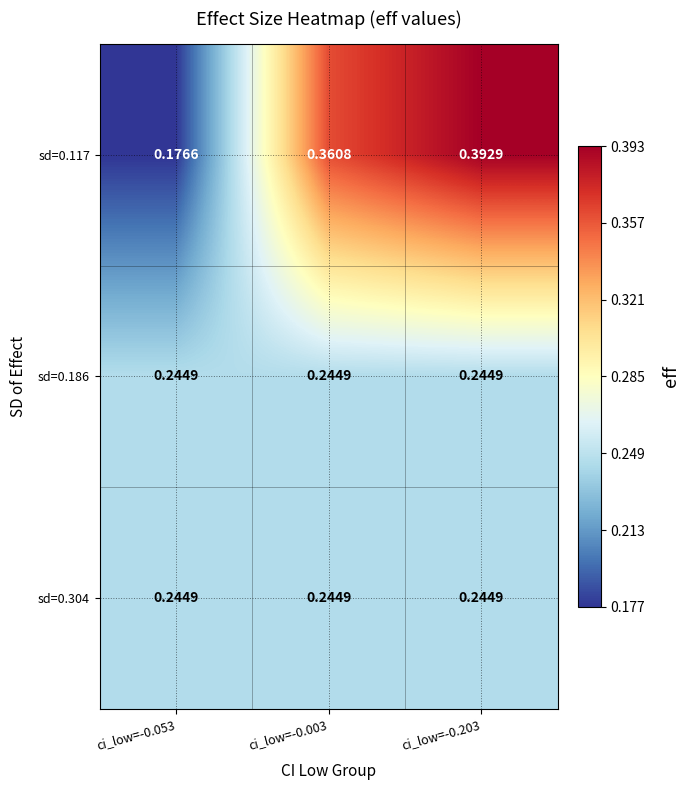

Which series has the widest spread of values?

sd=0.117